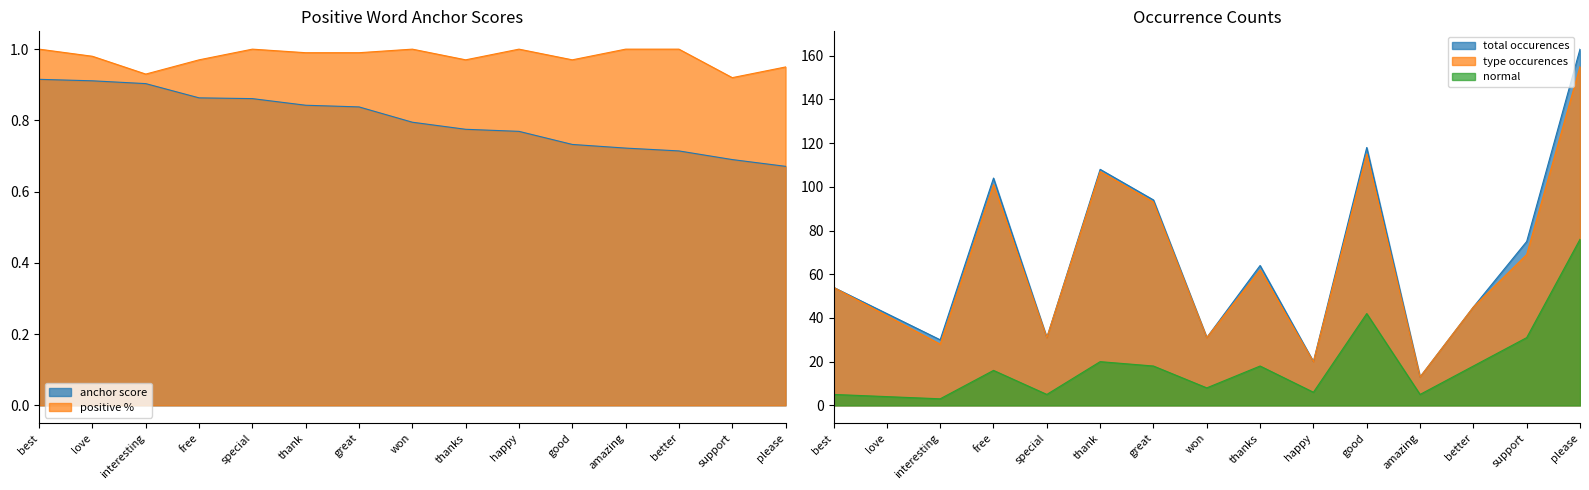

What is the approximate value of total occurences at best?

54.0